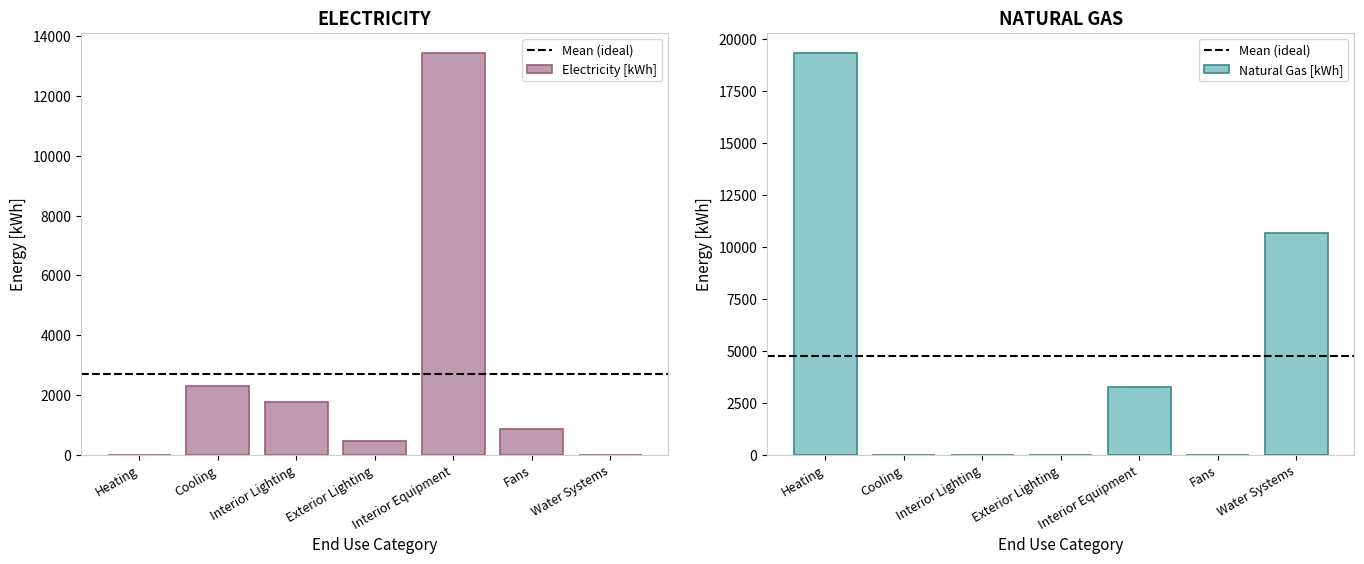

What is the sum of the Electricity [kWh] values at Cooling and Exterior Lighting?

2755.8